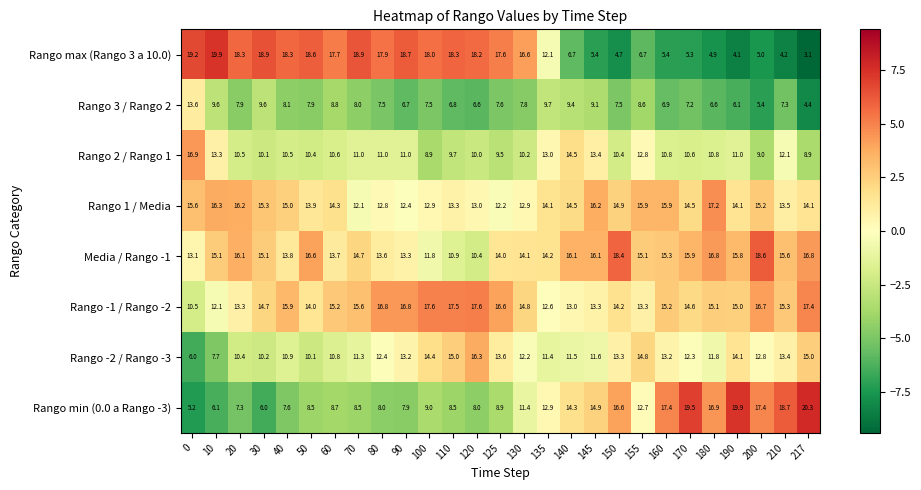

Rank the series at 80 from highest to lowest value.

Rango max (Rango 3 a 10.0), Rango -1 / Rango -2, Media / Rango -1, Rango 1 / Media, Rango -2 / Rango -3, Rango 2 / Rango 1, Rango min (0.0 a Rango -3), Rango 3 / Rango 2